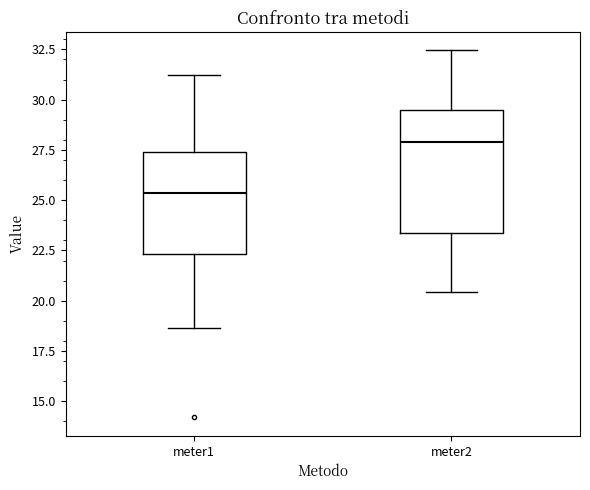

Reading left to right, transcribe this box plot: for each box, give where its median line is, the range the box spans, and where its two whiskers end, as read against the y-axis. The values are not printed on the chart, so give them approximately, as read against the axis.

meter1: median 25.5, box 22.5 to 27.5, whiskers 18.5 to 31.0
meter2: median 28.0, box 23.5 to 29.5, whiskers 20.5 to 32.5